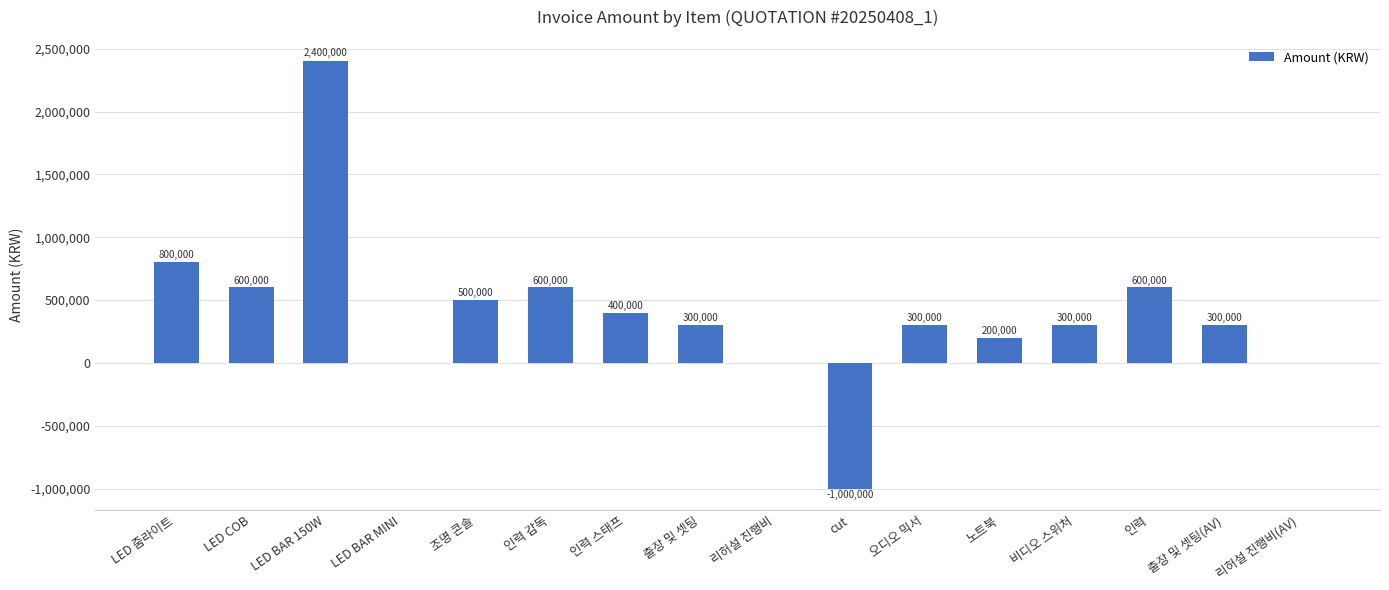

What is the greatest value displayed?

2400000